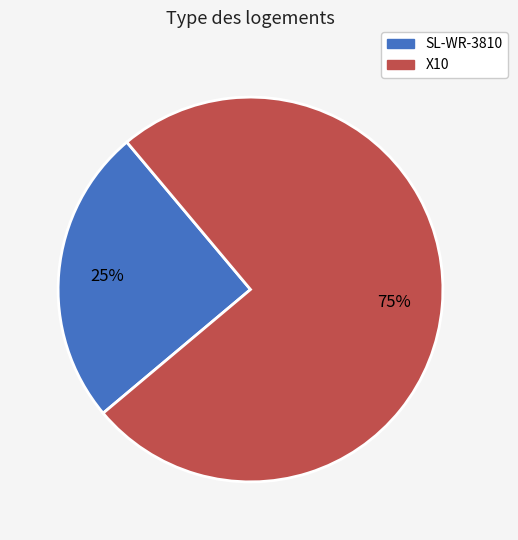

Between X10 and SL-WR-3810, which is larger?

X10